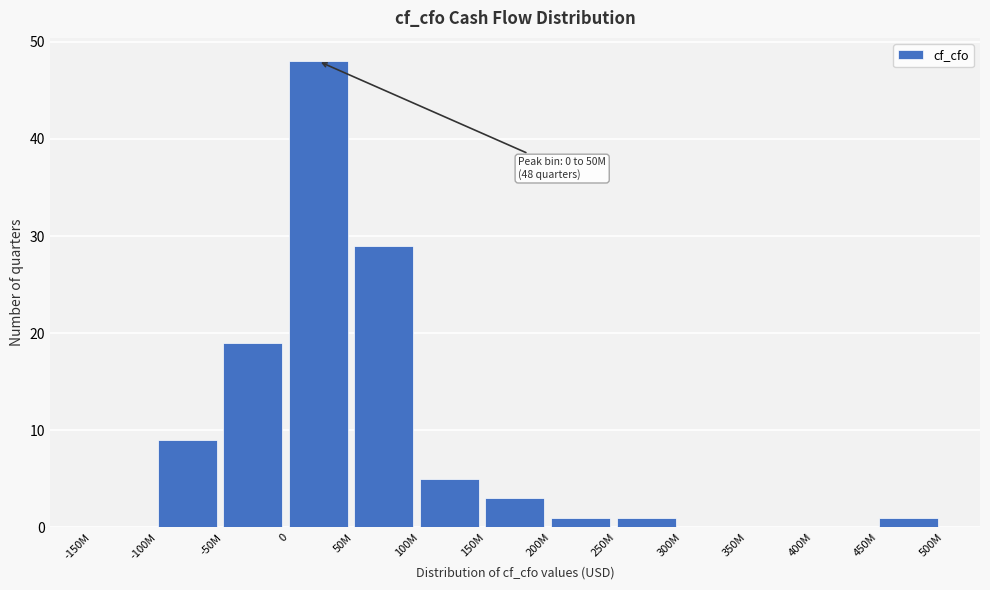

Reading left to right, what are all the values shown in this chart?

-150M=0	-100M=9	-50M=19	0=48	50M=29	100M=5	150M=3	200M=1	250M=1	300M=0	350M=0	400M=0	450M=1